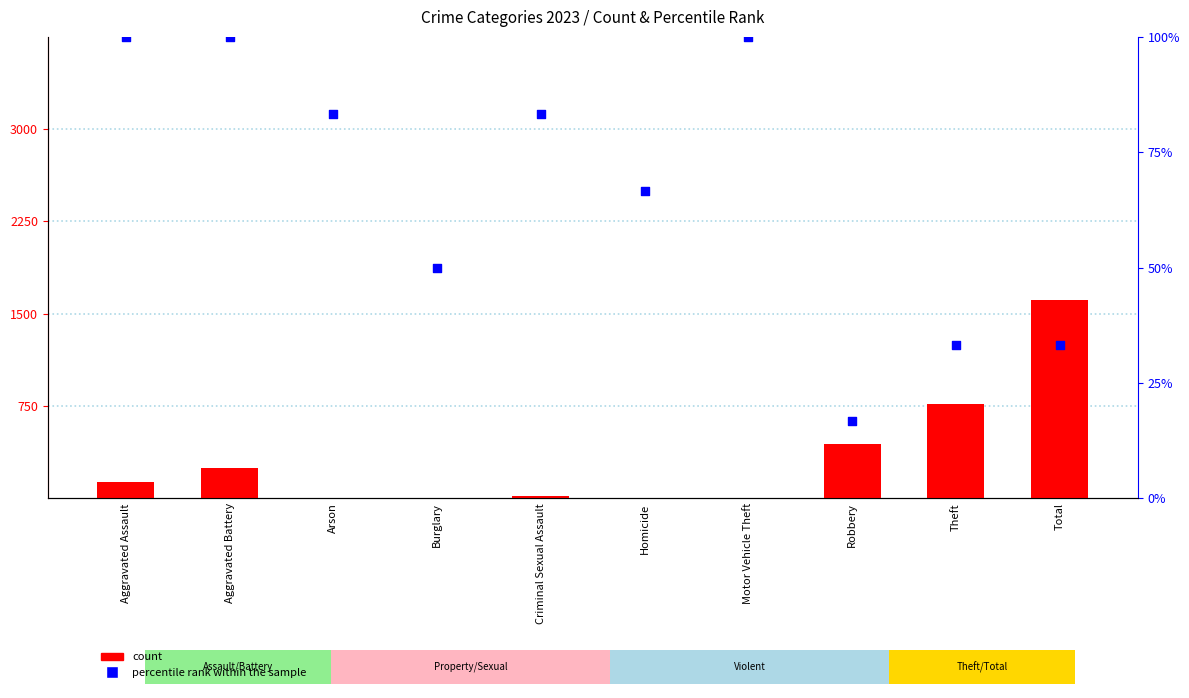

Which series reaches the minimum Y coordinate?

2023 count